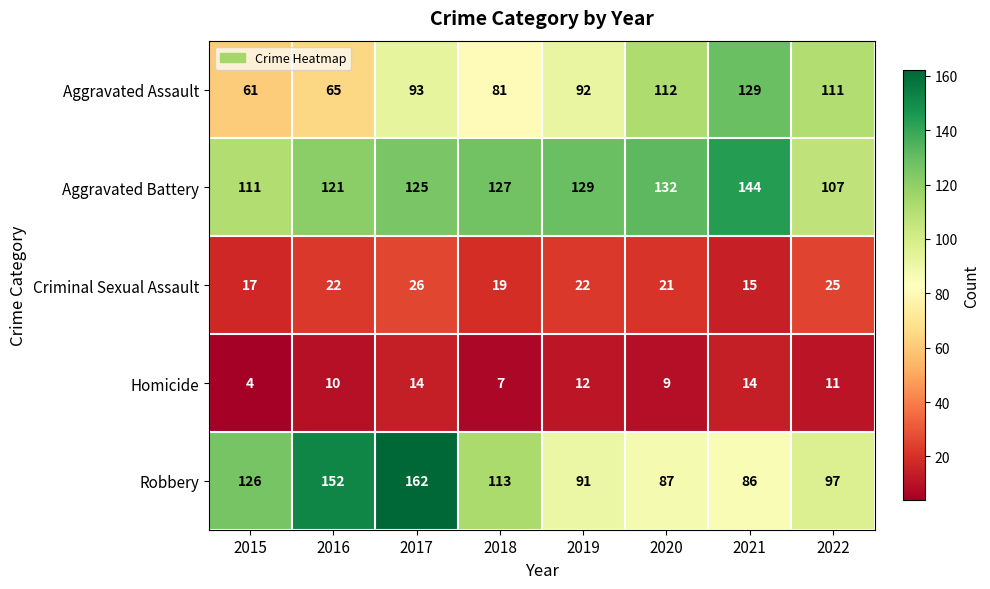

How many distinct data groups are displayed?

5